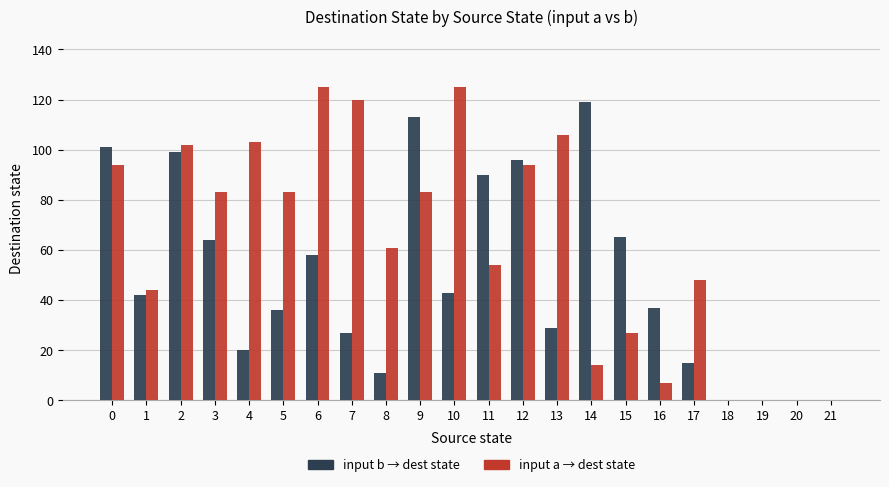

What is the total value across all series at 9?

196